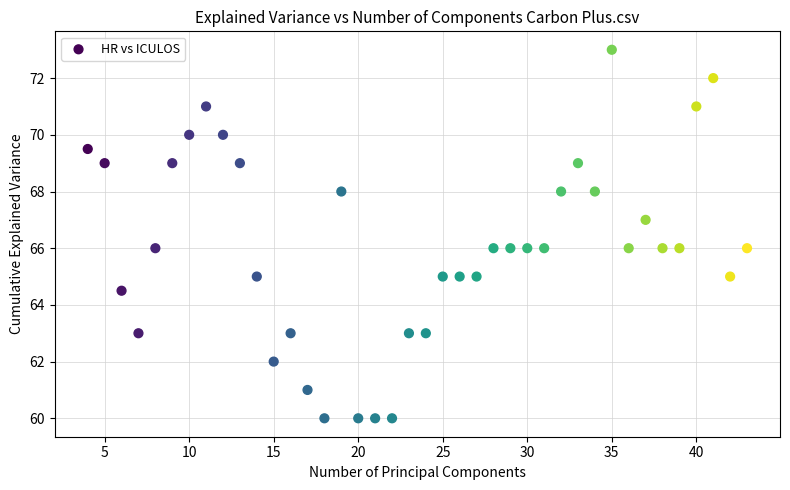

What is the range of X values (max minus min)?

39.0